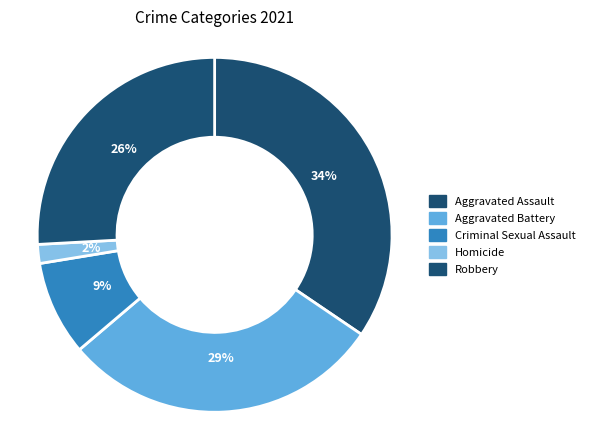

How many segments does this pie chart have?

5